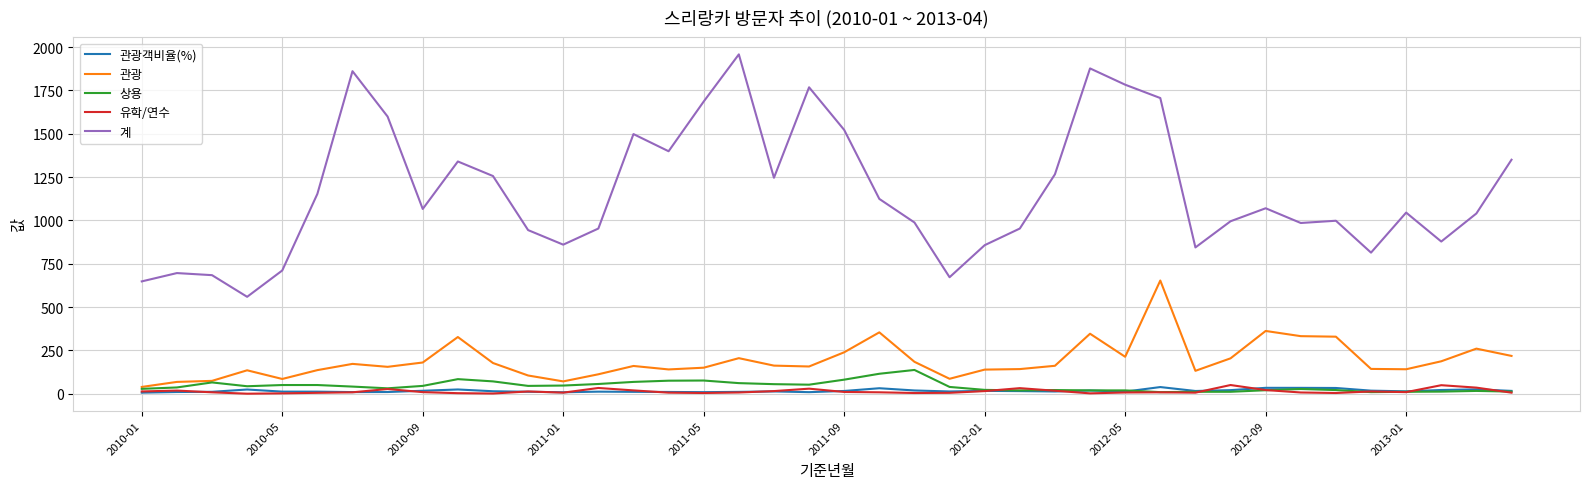

What is the average value of the 관광객비율(%) series?

16.6